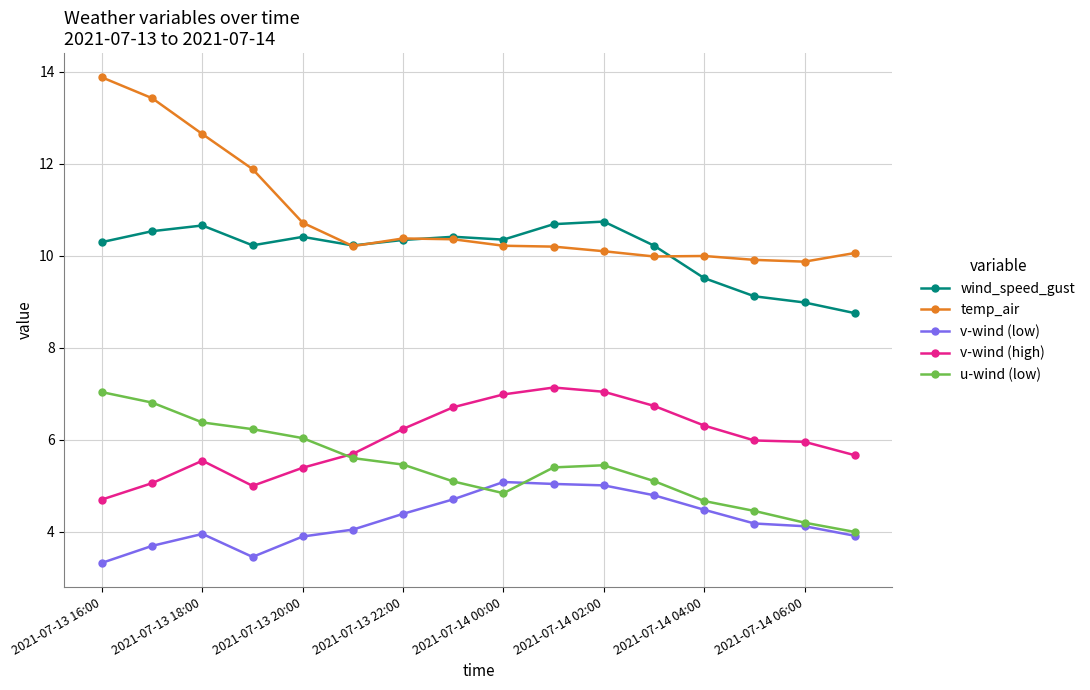

How many lines are shown in the chart?

5